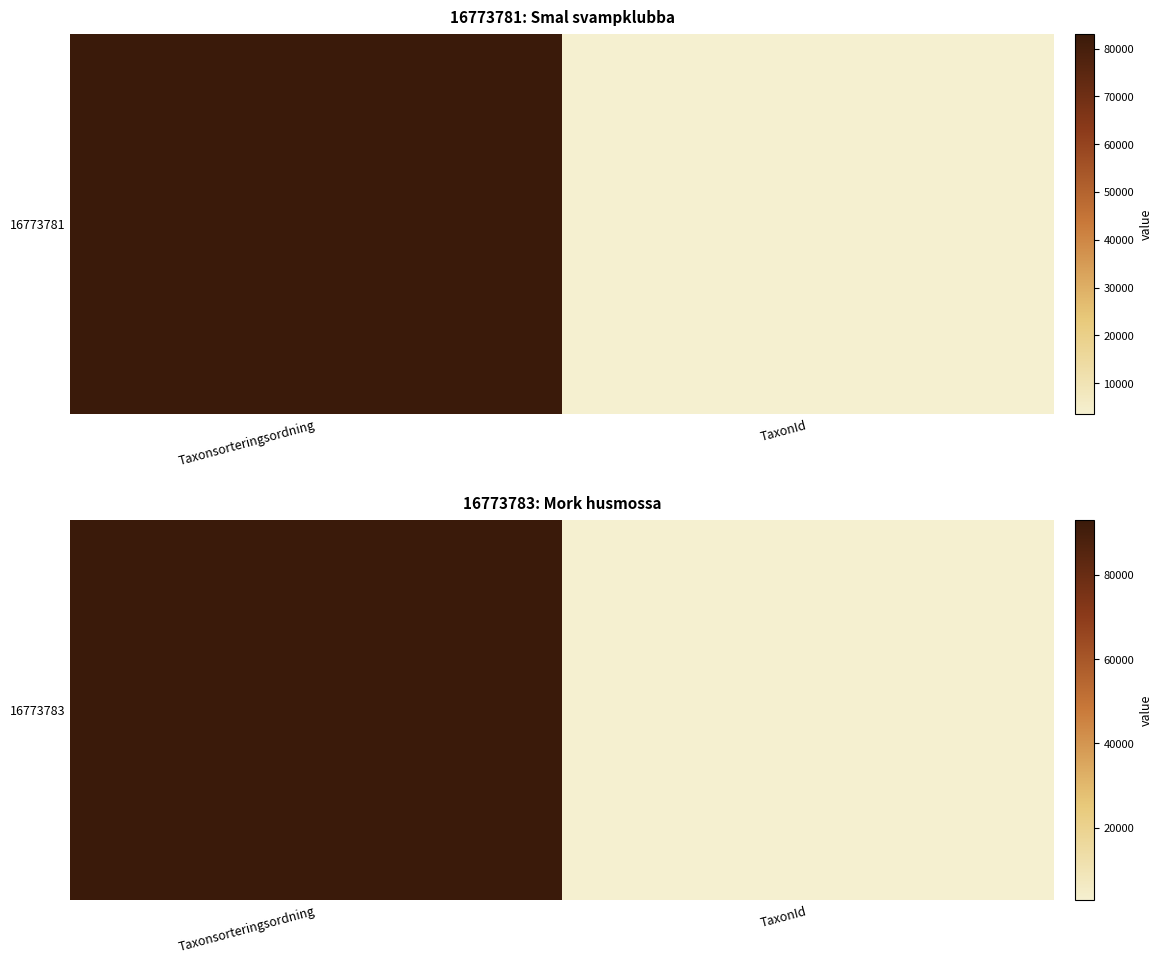

What is the change in value from Taxonsorteringsordning to TaxonId?

-90235